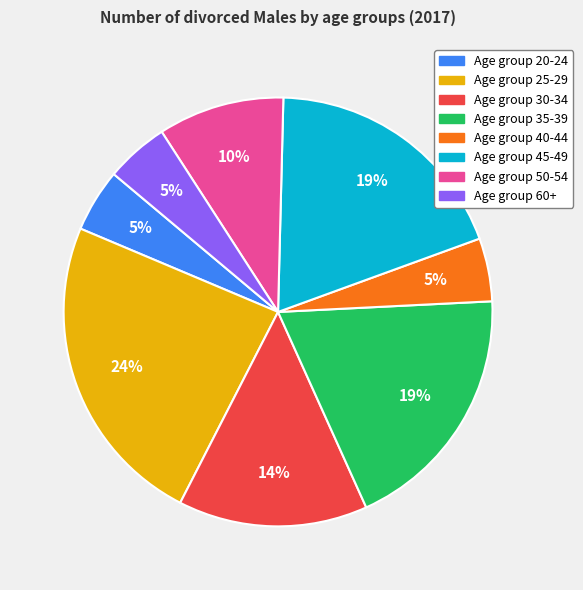

To the nearest percent, what is the average slice percentage?

12%